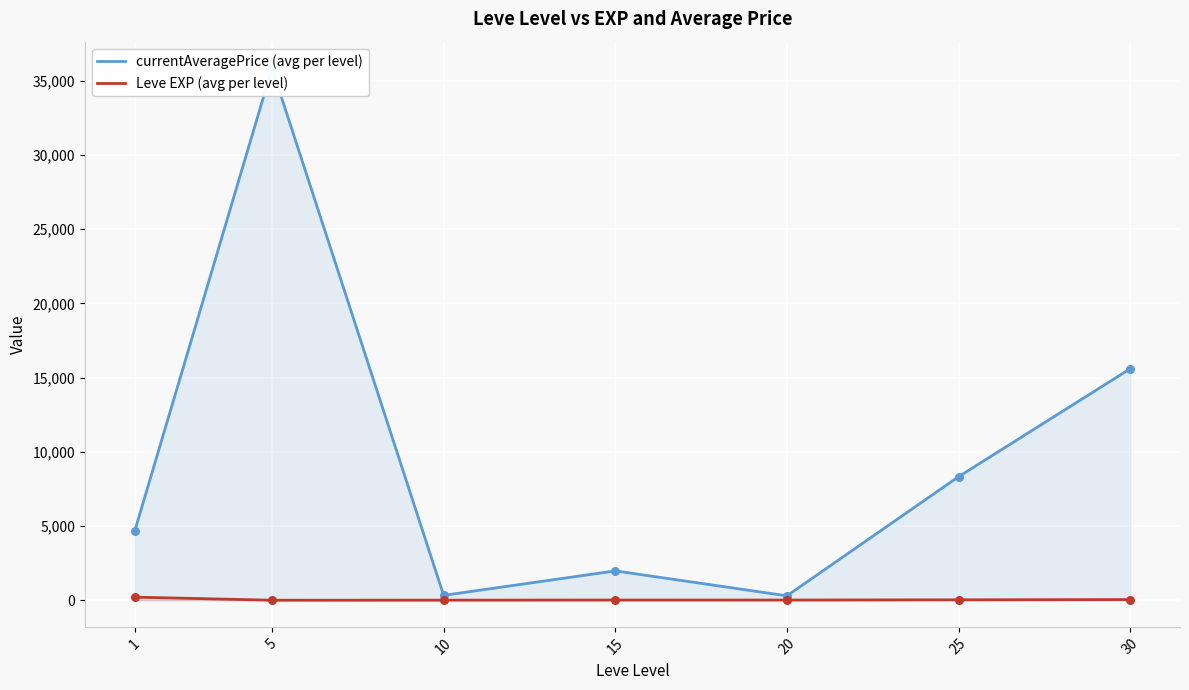

What are all the series names shown in the legend?

currentAveragePrice (avg per level), Leve EXP (avg per level)